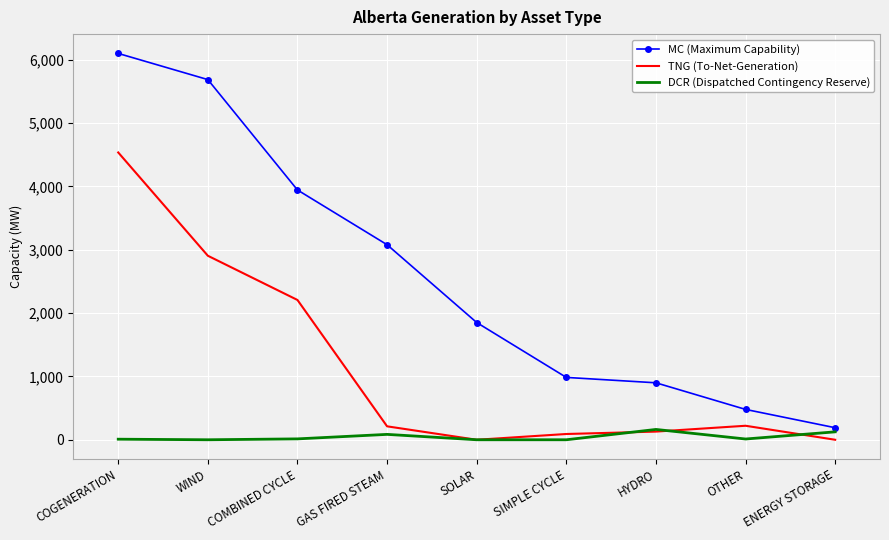

Which series has the largest range (max minus min)?

MC (Maximum Capability)